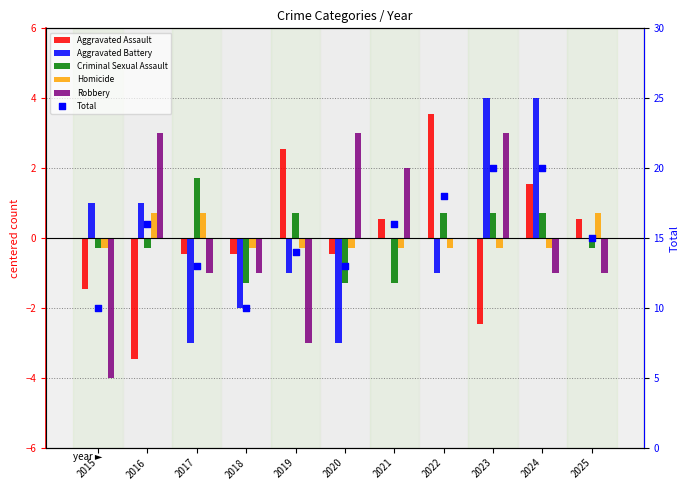

Which series has the widest spread of Y values?

Total